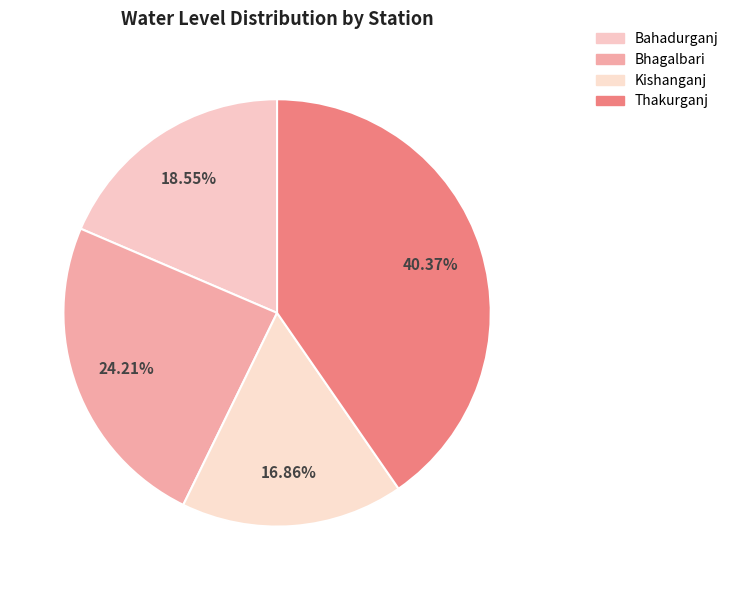

Count the number of slices in the pie.

4